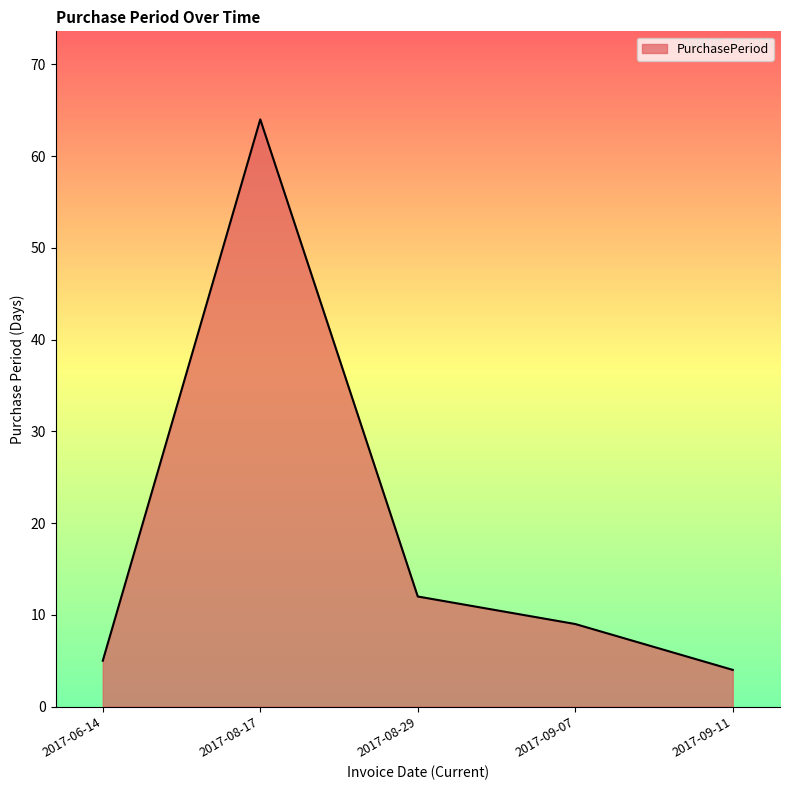

What is the change in value from 2017-06-14 to 2017-09-11?

-1